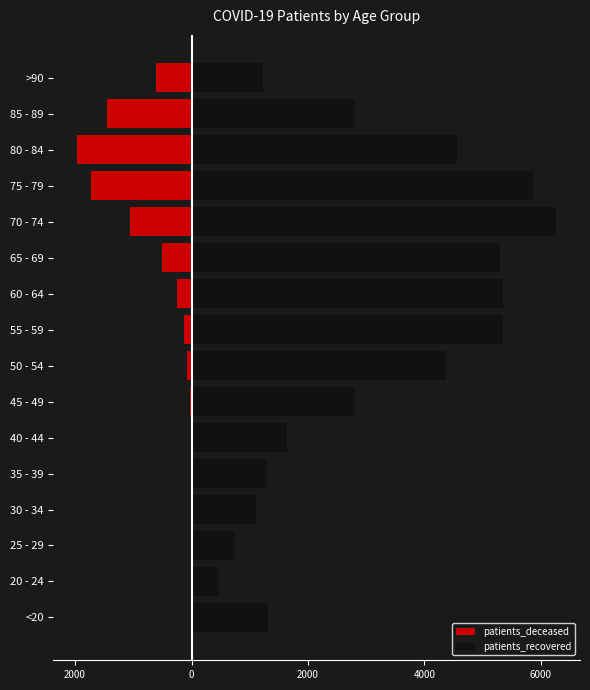

What is the lowest value of the patients_recovered series?

453